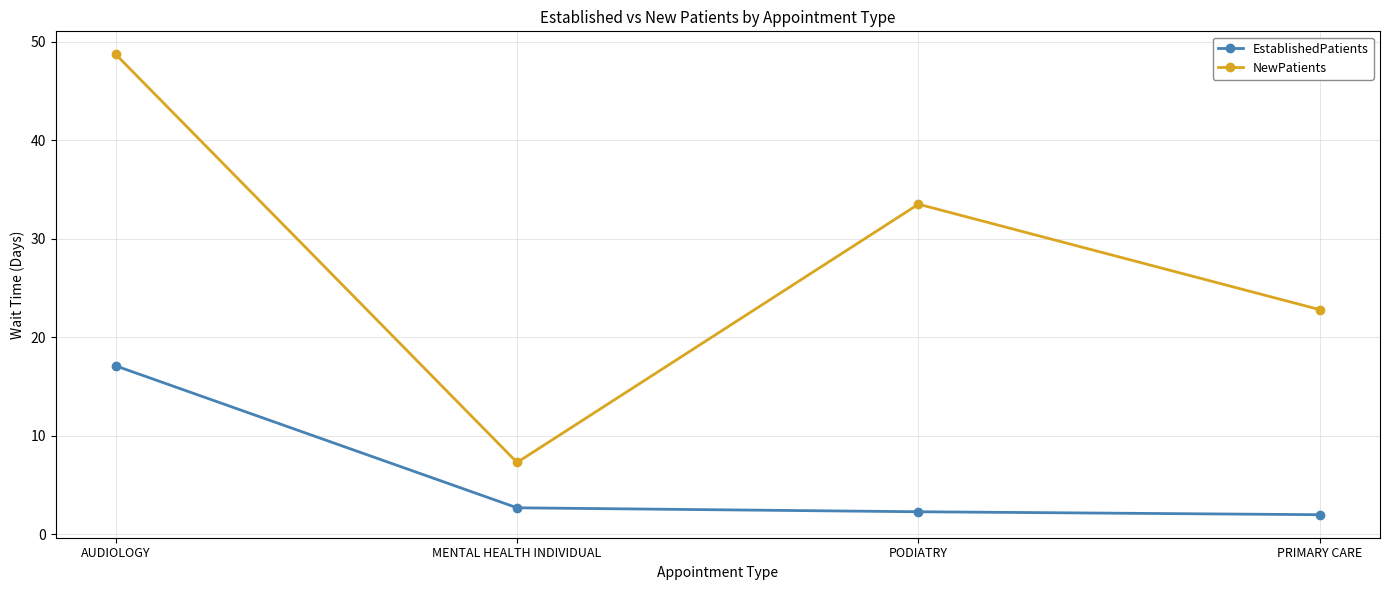

Which category has the highest value across all series?

AUDIOLOGY